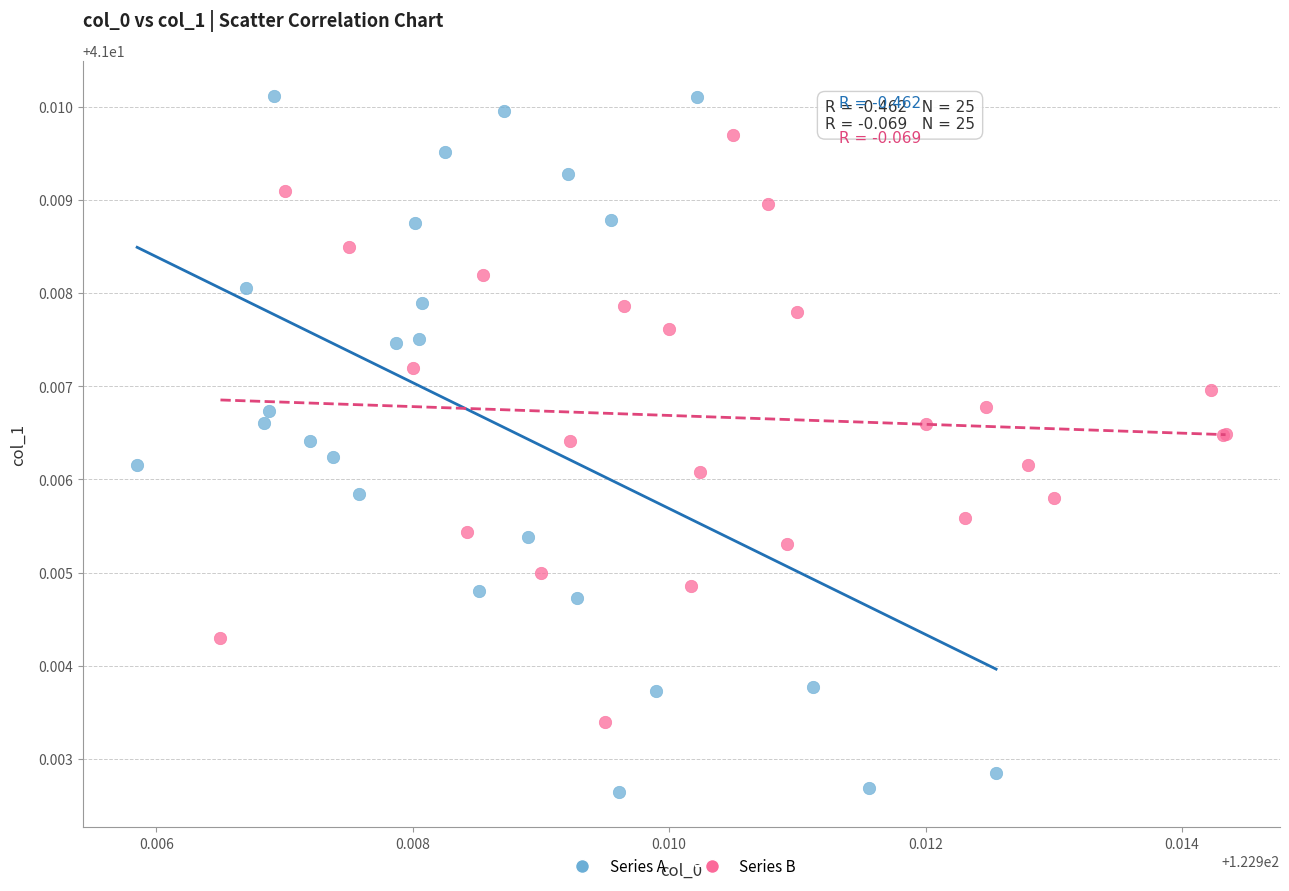

What are all the series names shown in the legend?

Series A, Series B